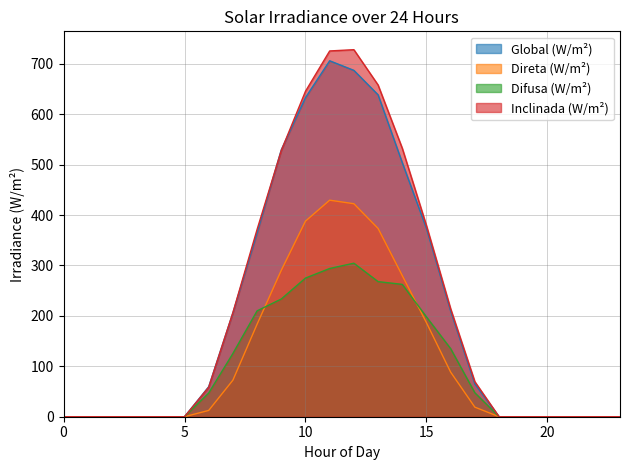

Reading left to right, list all the values displayed in this chart.

Global (W/m²): 0=0.0	1=0.0	2=0.0	3=0.0	4=0.0	5=0.0	6=59.5	7=206.0	8=364.5	9=529.5	10=633.0	11=706.0	12=687.0	13=638.5	14=504.0	15=373.5	16=209.5	17=65.0	18=0.0	19=0.0	20=0.0	21=0.0	22=0.0	23=0.0
Direta (W/m²): 0=0.0	1=0.0	2=0.0	3=0.0	4=0.0	5=0.0	6=12.5	7=72.5	8=183.5	9=290.5	10=388.0	11=429.5	12=422.5	13=373.5	14=280.0	15=186.5	16=88.5	17=19.0	18=0.0	19=0.0	20=0.0	21=0.0	22=0.0	23=0.0
Difusa (W/m²): 0=0.0	1=0.0	2=0.0	3=0.0	4=0.0	5=0.0	6=47.0	7=125.5	8=210.0	9=233.5	10=275.0	11=294.0	12=304.5	13=268.0	14=262.5	15=198.0	16=135.0	17=47.5	18=0.0	19=0.0	20=0.0	21=0.0	22=0.0	23=0.0
Inclinada (W/m²): 0=0.0	1=0.0	2=0.0	3=0.0	4=0.0	5=0.0	6=58.5	7=206.5	8=371.5	9=528.0	10=645.5	11=725.5	12=728.0	13=658.0	14=532.5	15=379.0	16=214.0	17=69.5	18=0.0	19=0.0	20=0.0	21=0.0	22=0.0	23=0.0